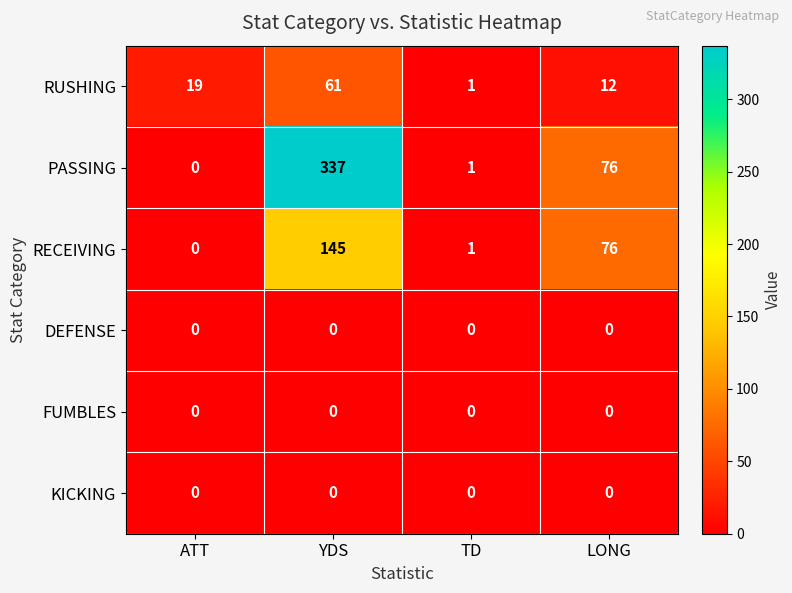

Reading right to left, what are all the values shown in this chart?

RUSHING: LONG=12	TD=1	YDS=61	ATT=19
PASSING: LONG=76	TD=1	YDS=337	ATT=0
RECEIVING: LONG=76	TD=1	YDS=145	ATT=0
DEFENSE: LONG=0	TD=0	YDS=0	ATT=0
FUMBLES: LONG=0	TD=0	YDS=0	ATT=0
KICKING: LONG=0	TD=0	YDS=0	ATT=0